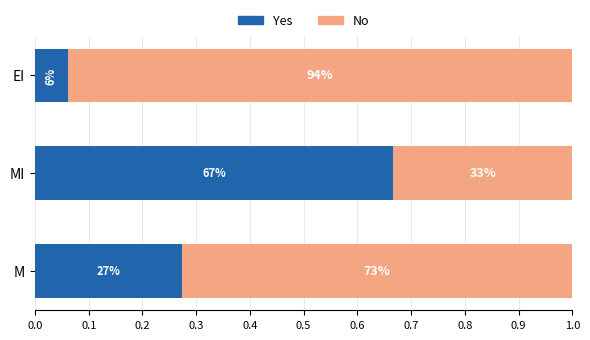

What is the value of the No bar at the 1st from the left?

0.7